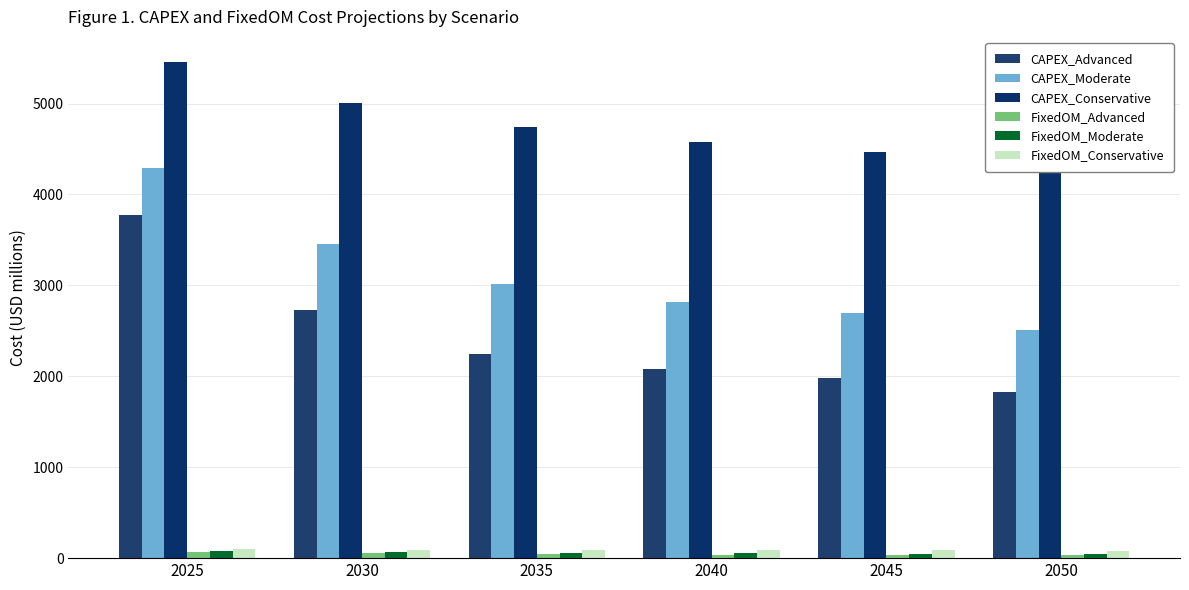

What is the difference between the maximum and second lowest values in the FixedOM_Conservative series?

10.2